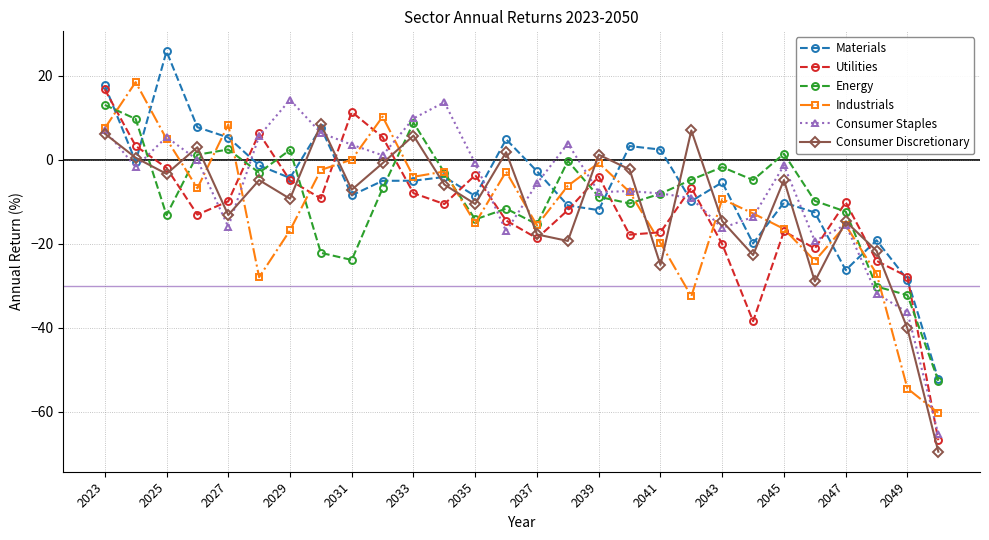

True or false: Utilities and Materials cross at least once.

True